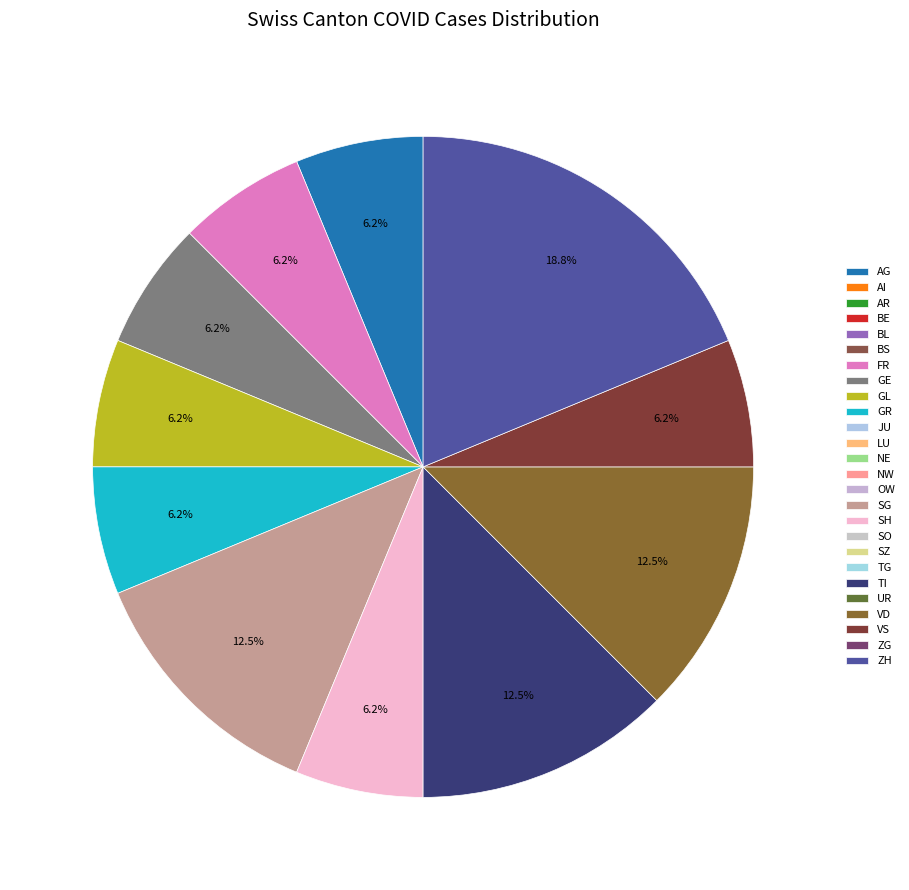

Count the number of slices in the pie.

11